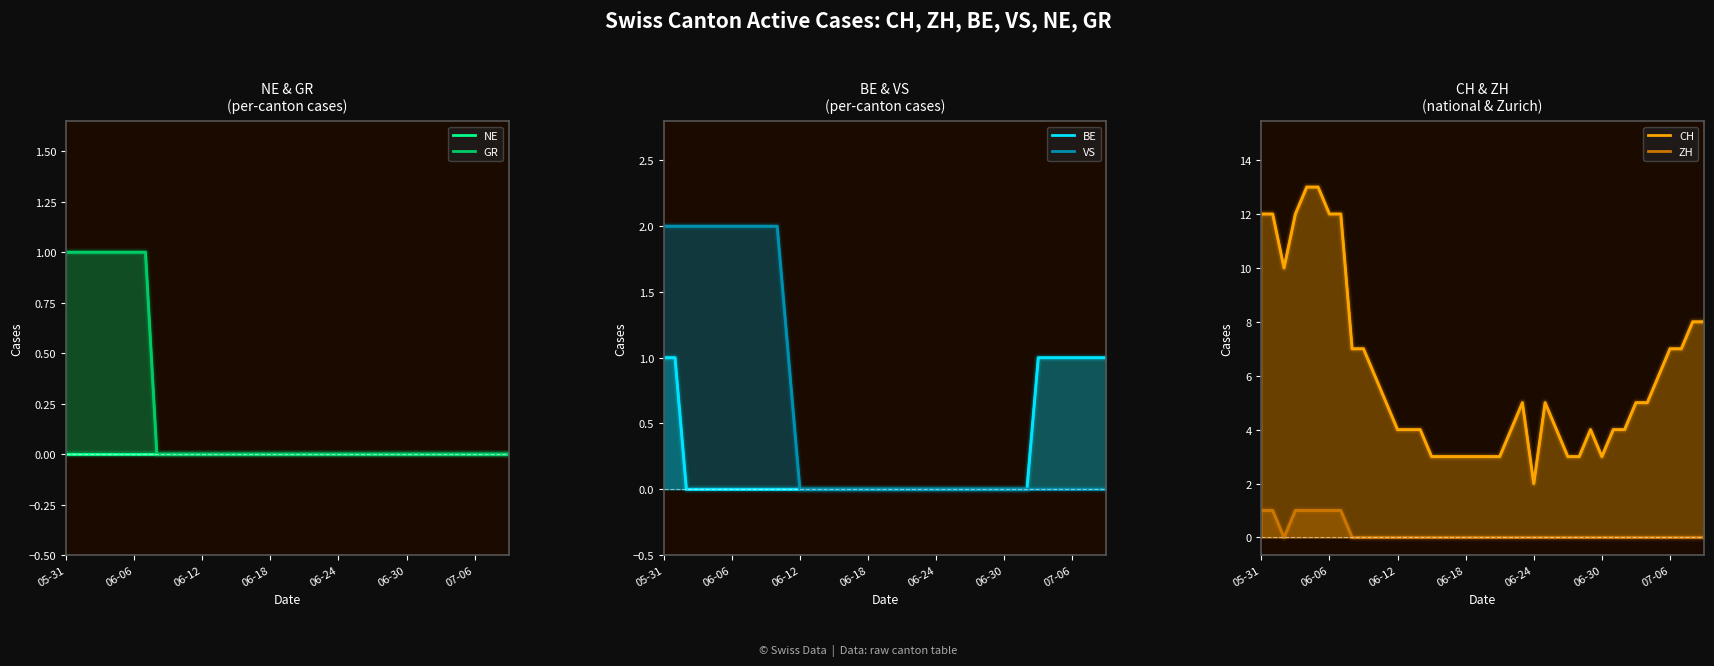

The BE line series shows 0 at 7. True or false?

True